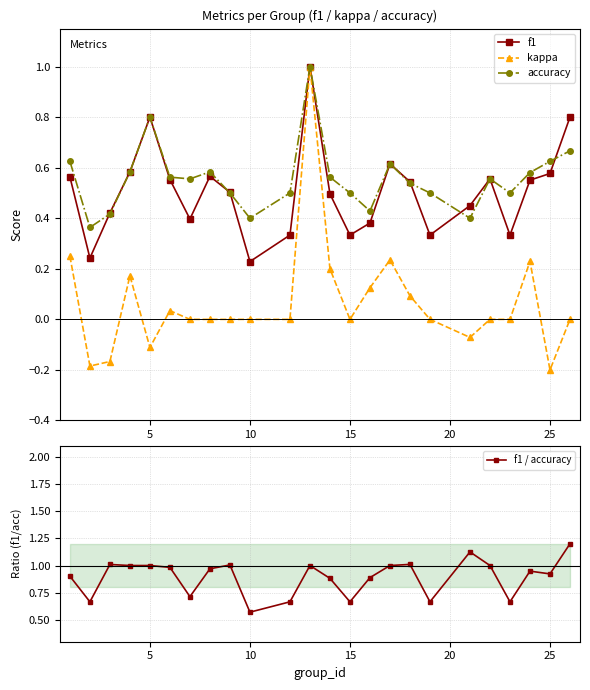

How many lines are shown in the chart?

4